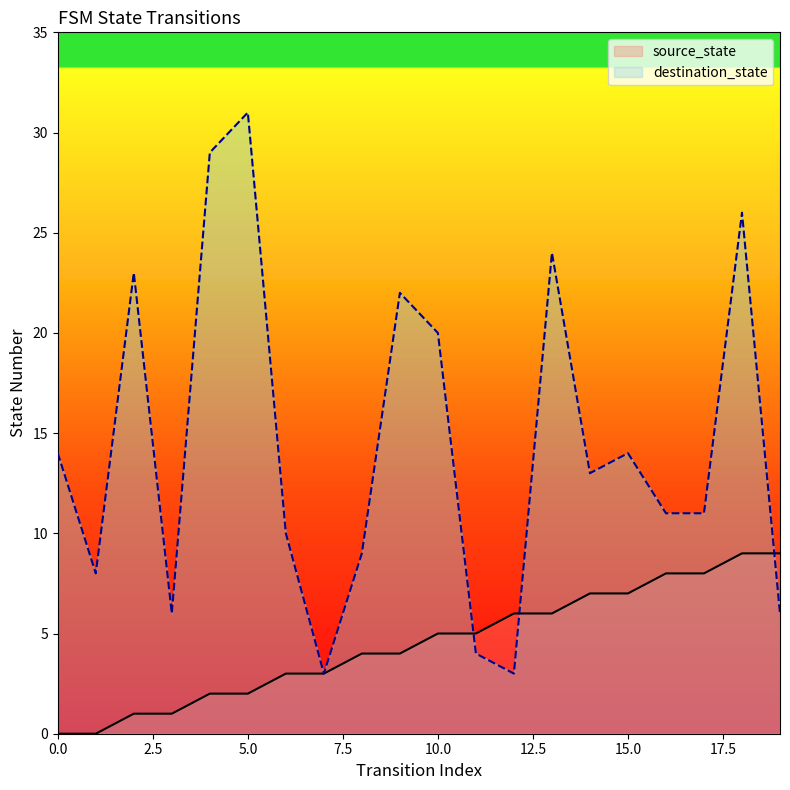

Read the destination_state value at 16, to the nearest 5.

10